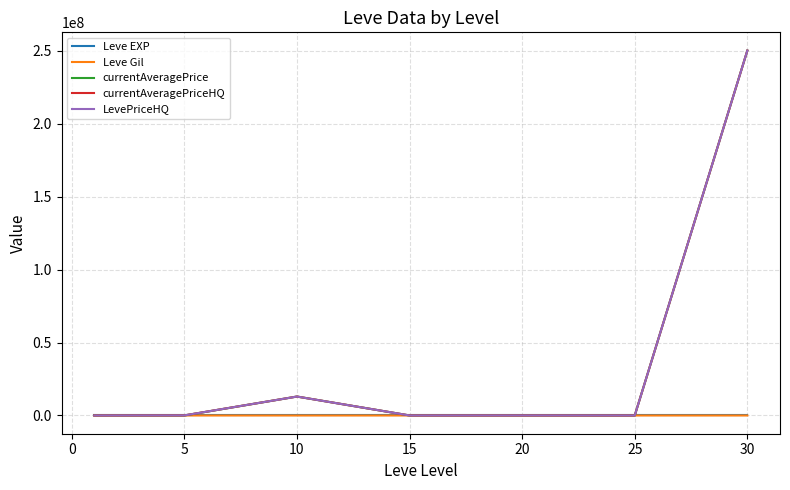

True or false: Leve Gil and Leve EXP intersect in this chart.

False